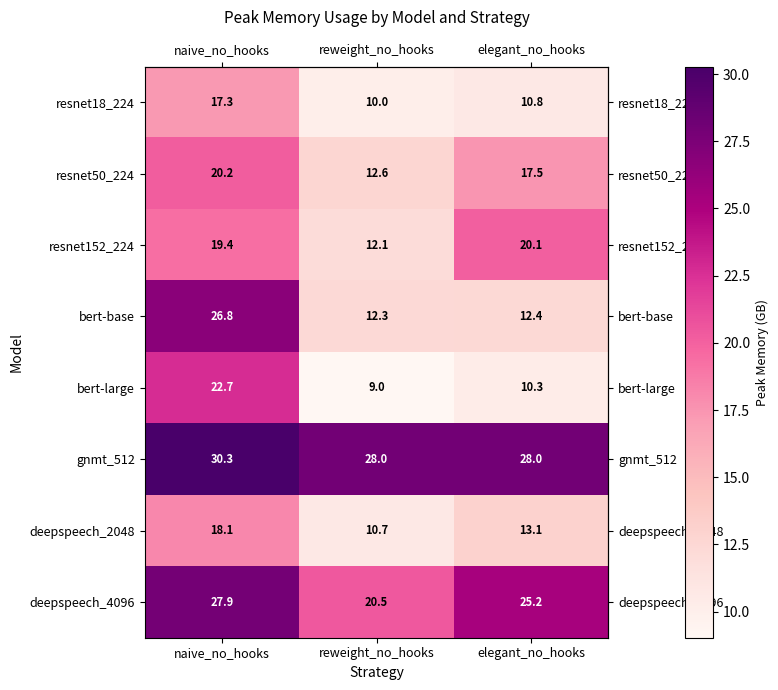

List the series in order of their peak value, lowest first.

resnet18_224, deepspeech_2048, resnet152_224, resnet50_224, bert-large, bert-base, deepspeech_4096, gnmt_512